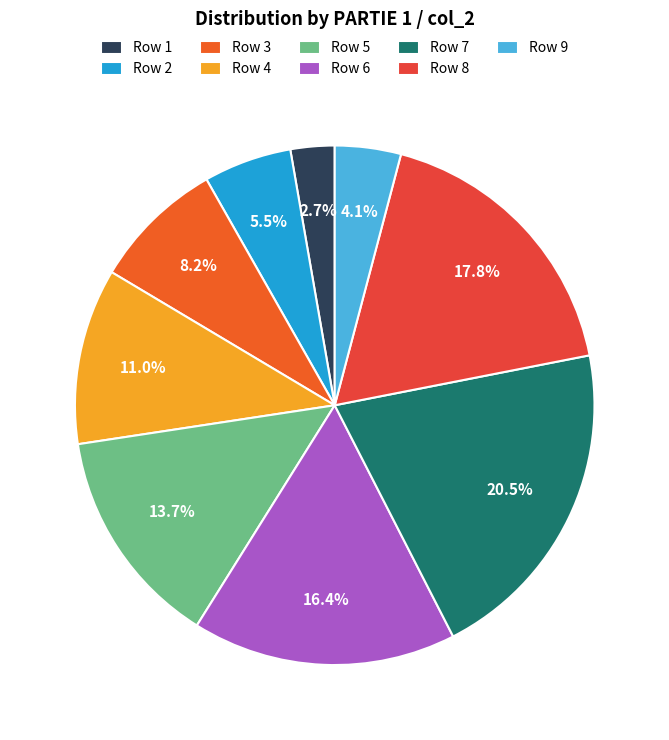

How many slices are in this pie chart?

9